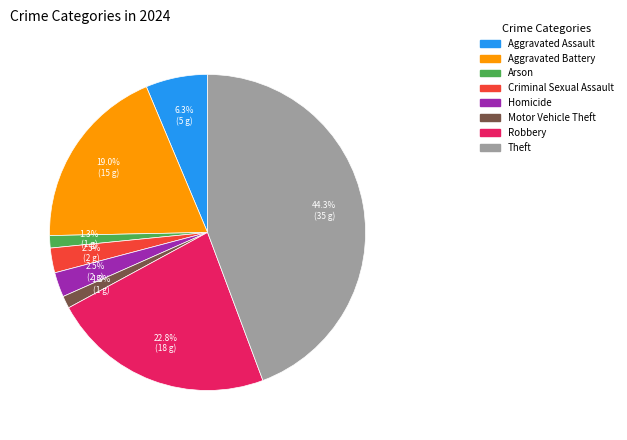

How many slices are in this pie chart?

8